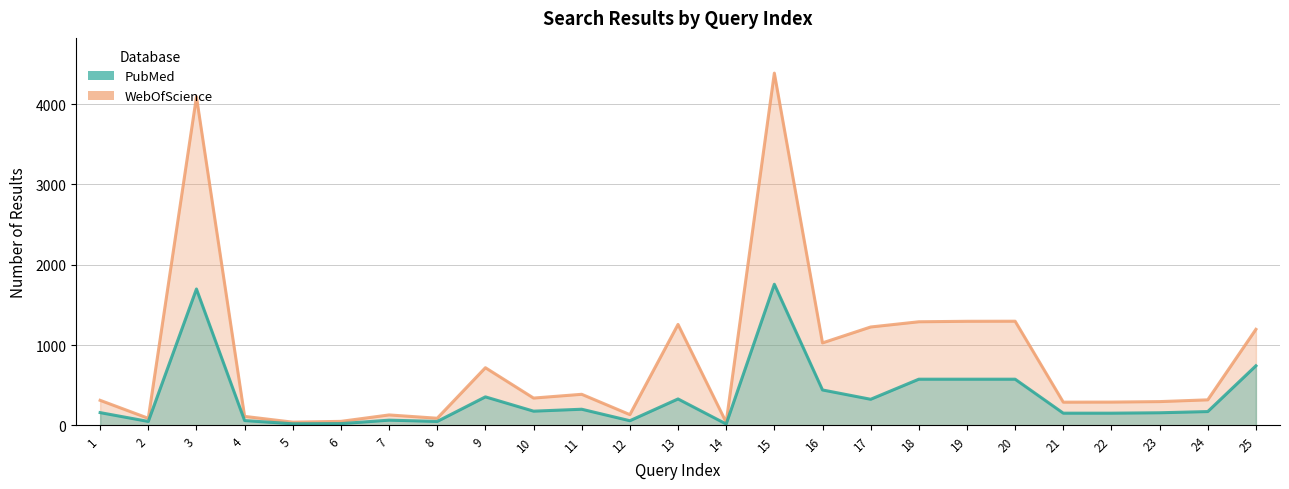

What is the highest value of the PubMed series?

1757